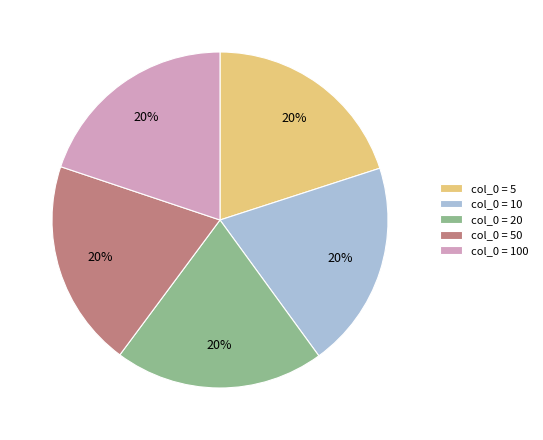

Is it true that col_0 = 50 is 20% of the pie?

True